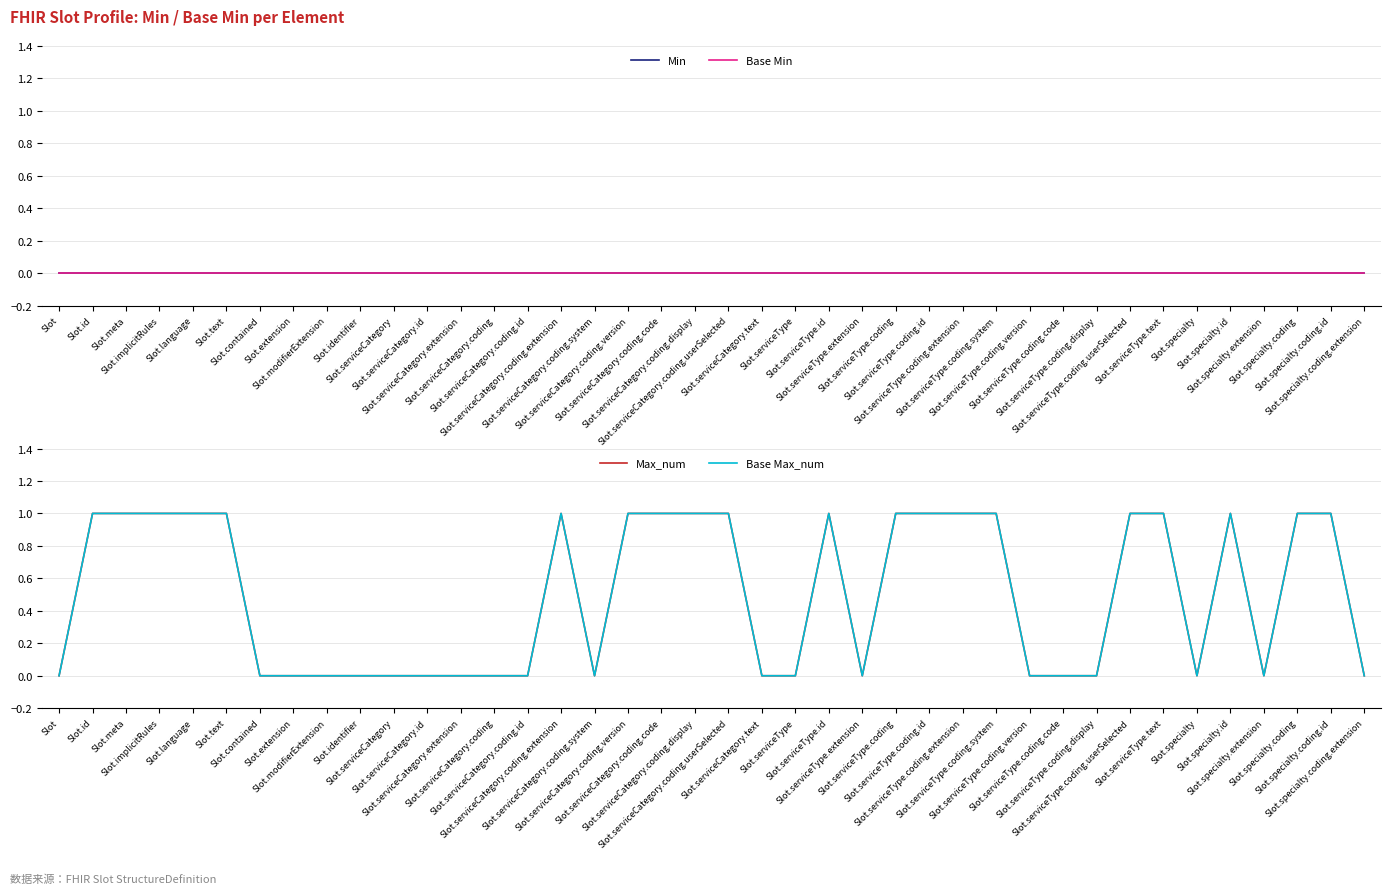

What is the label of the 34th point from the right?

Slot.contained